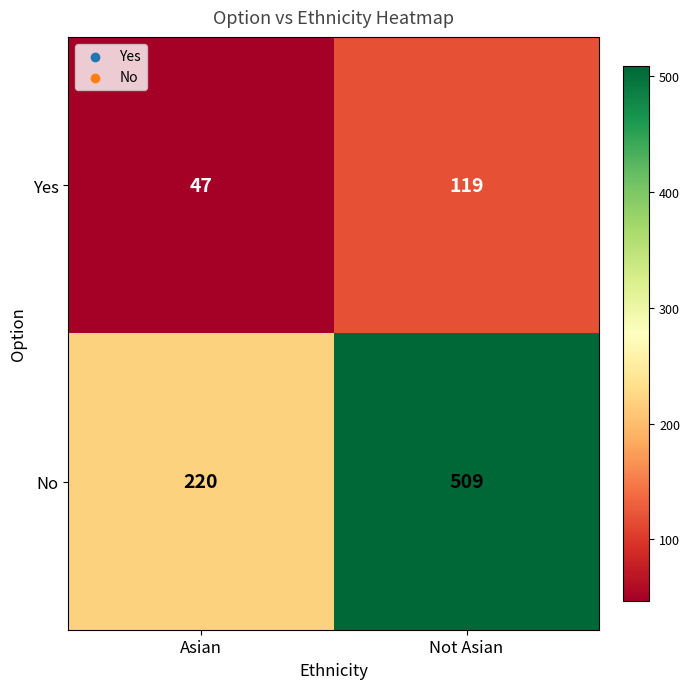

Which series changed the most between Asian and Not Asian?

No